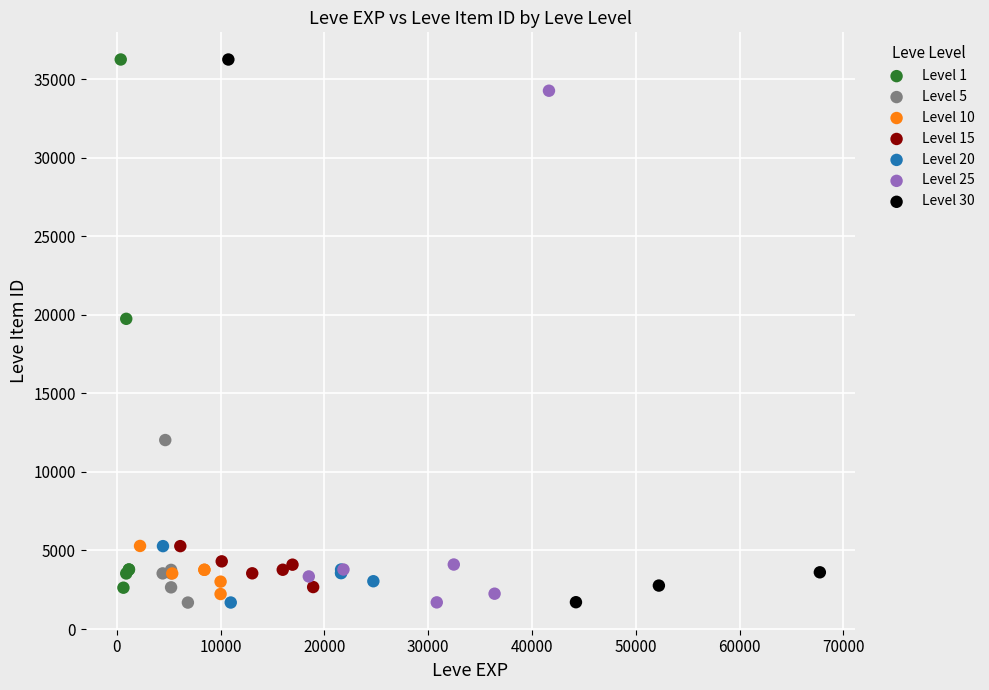

Which series has the largest Y range (max minus min)?

Level 30